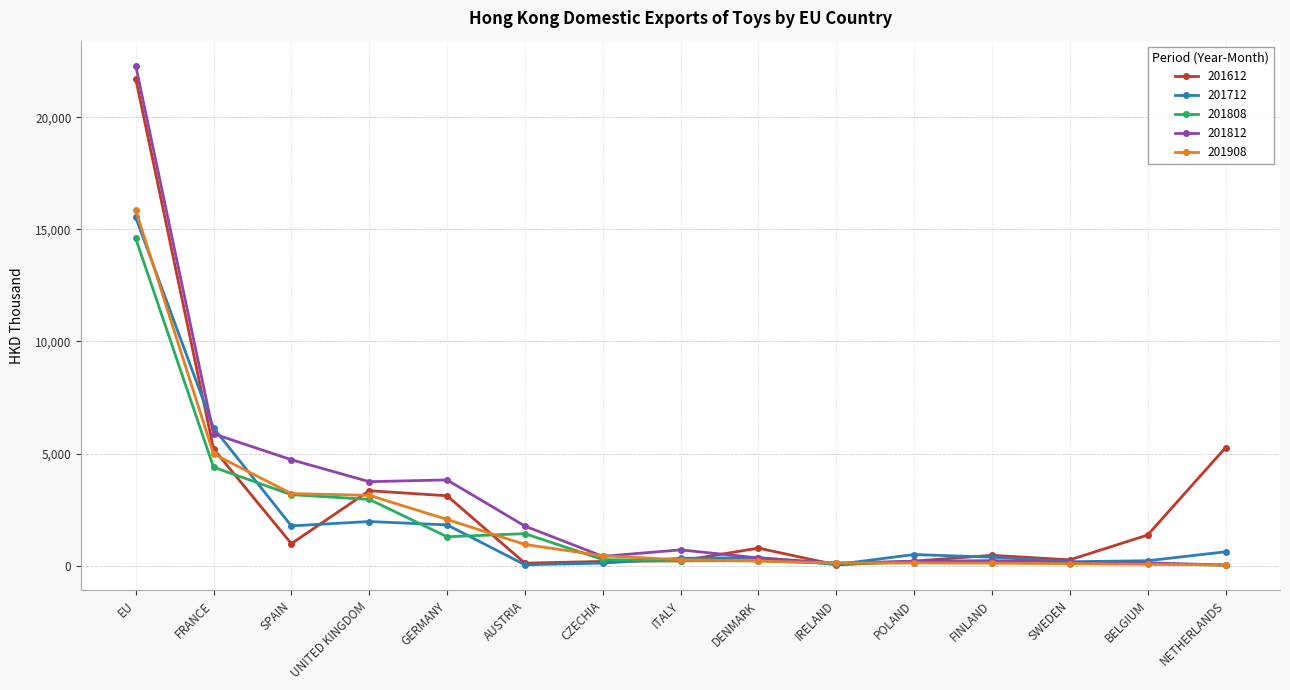

Which series has the largest range (max minus min)?

201812